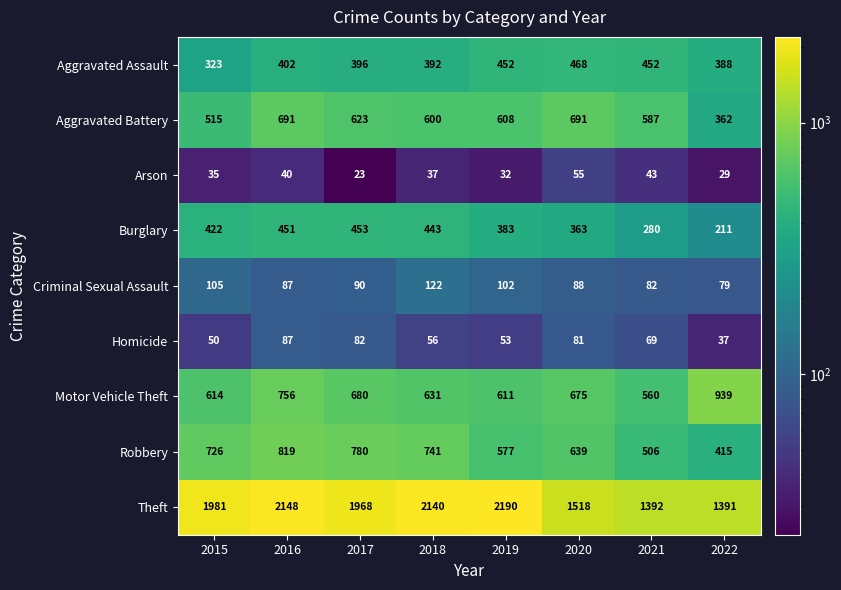

What value does the Motor Vehicle Theft series have at 2022, to the nearest 50?

950